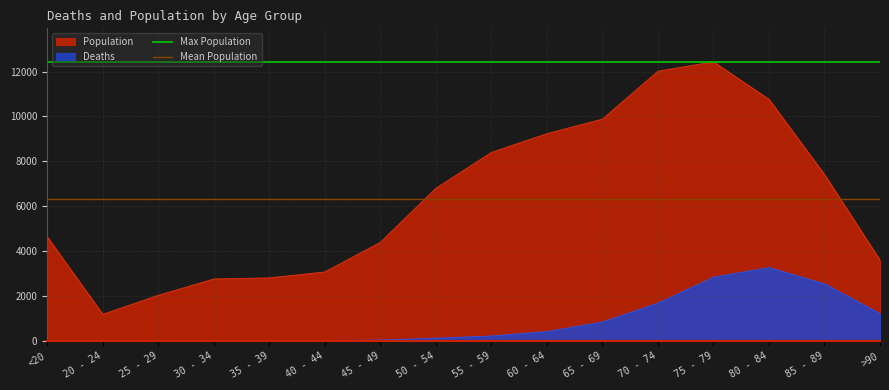

At which label is Max Population closest to 12434?

<20